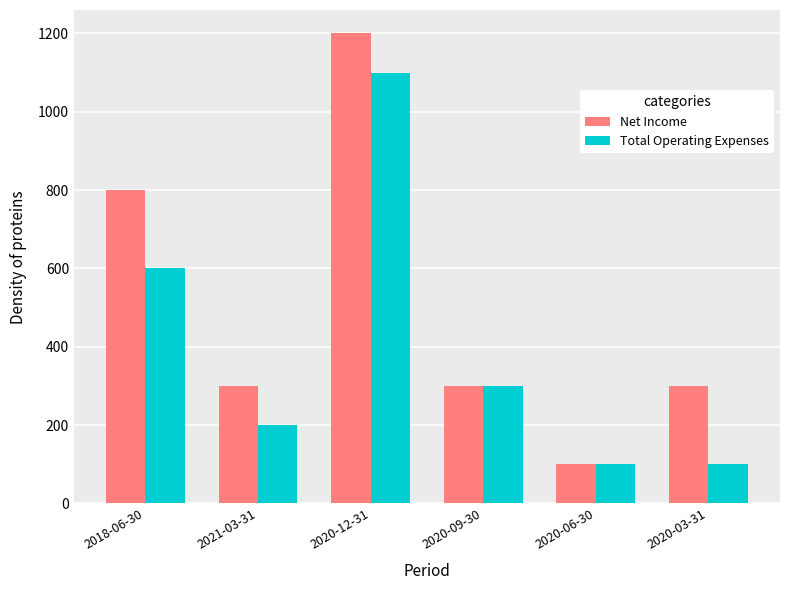

What is the label of the 6th bar from the right?

2018-06-30